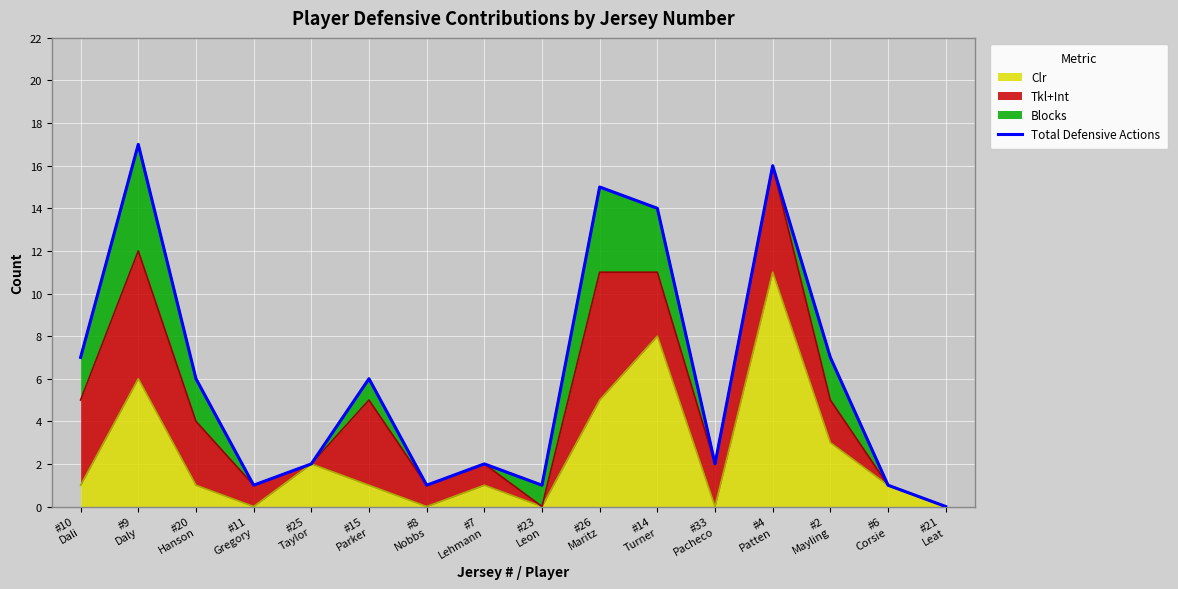

List the labels in order of value, smallest first.

#21
Leat, #11
Gregory, #8
Nobbs, #23
Leon, #6
Corsie, #25
Taylor, #7
Lehmann, #33
Pacheco, #20
Hanson, #15
Parker, #10
Dali, #2
Mayling, #14
Turner, #26
Maritz, #4
Patten, #9
Daly